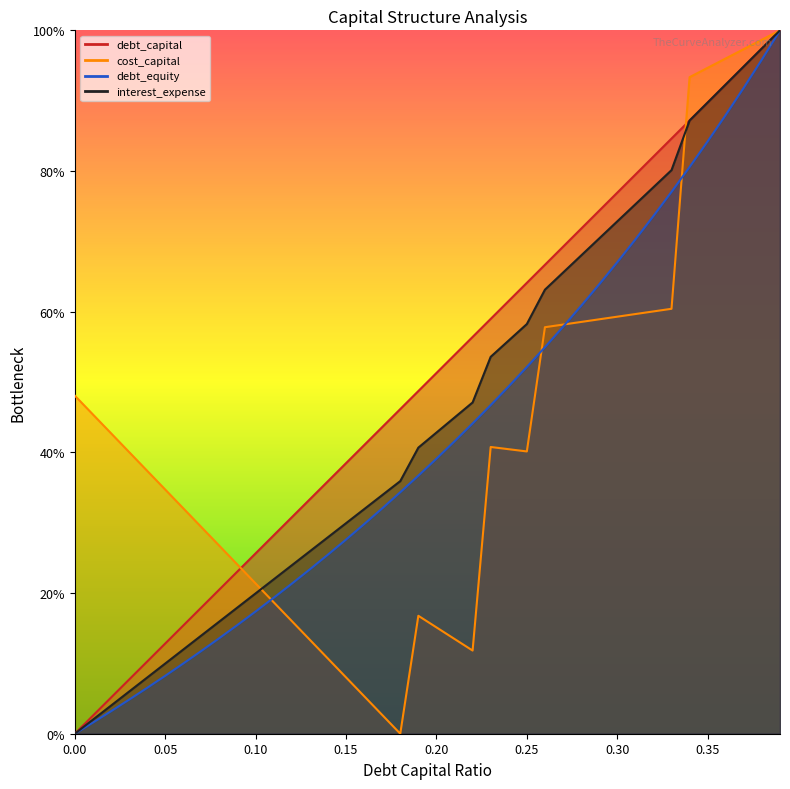

Rank the series by their maximum value, from lowest to highest.

debt_capital, cost_capital, debt_equity, interest_expense